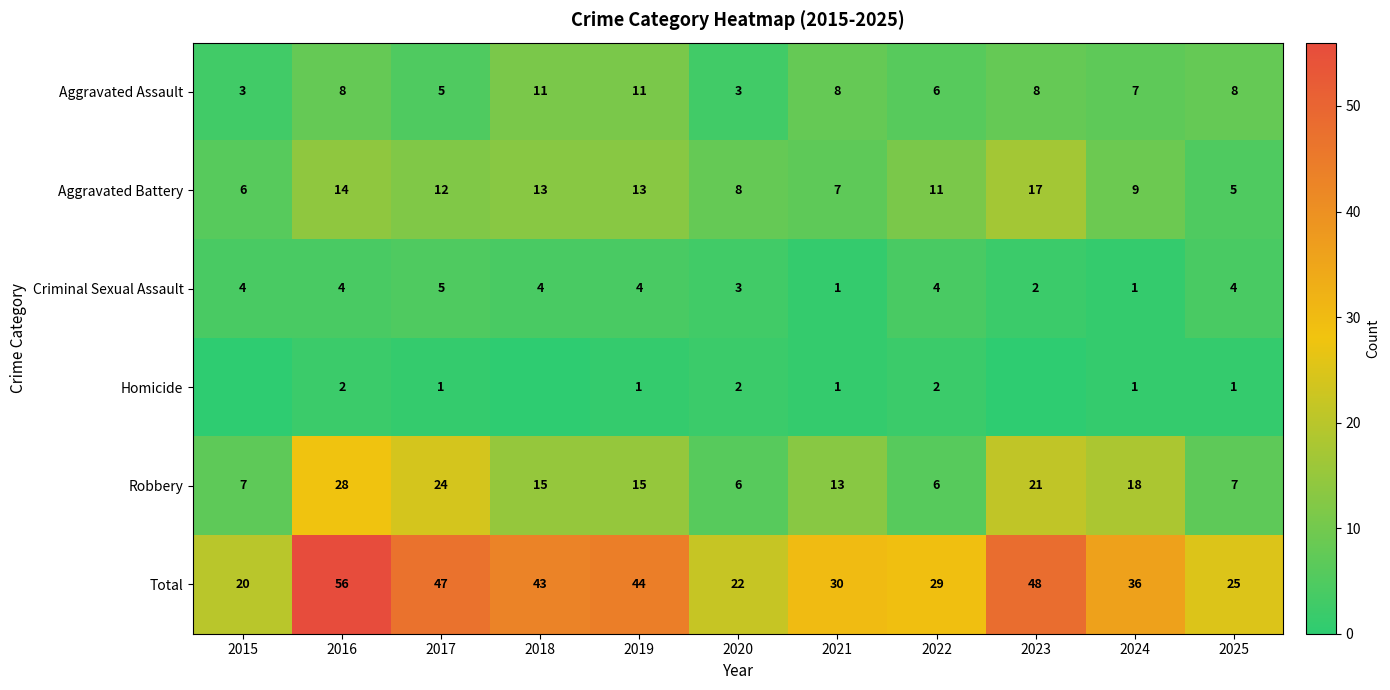

What is the sum of the Robbery values at 2020 and 2015?

13